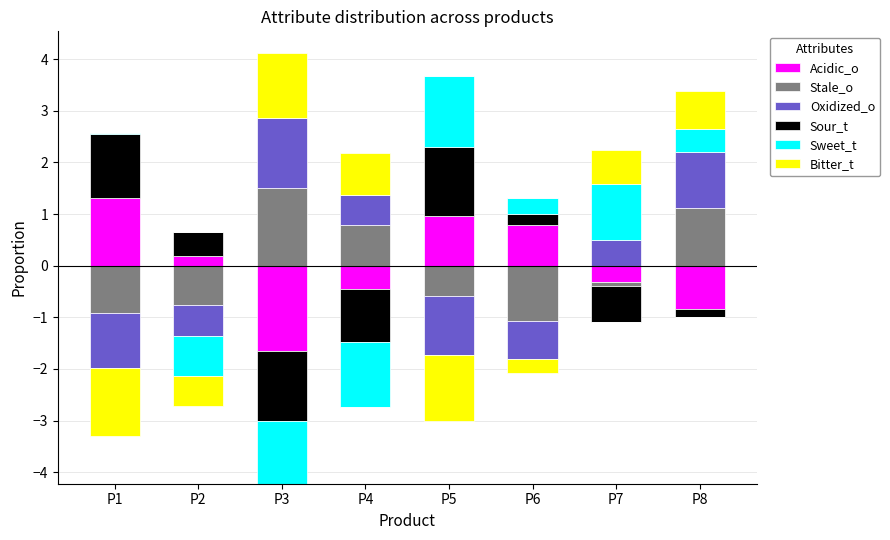

The Oxidized_o series shows 0.6 at P4. True or false?

True